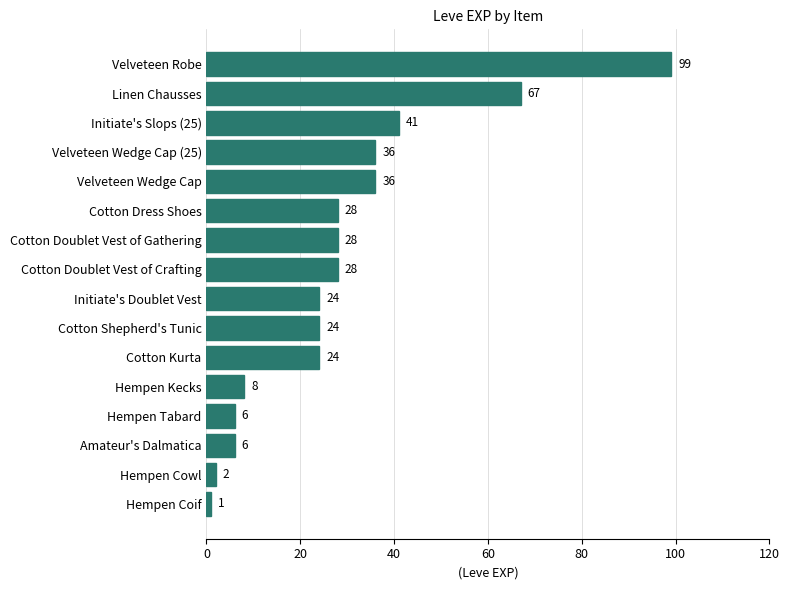

Which label corresponds to the largest value in the chart?

Velveteen Robe